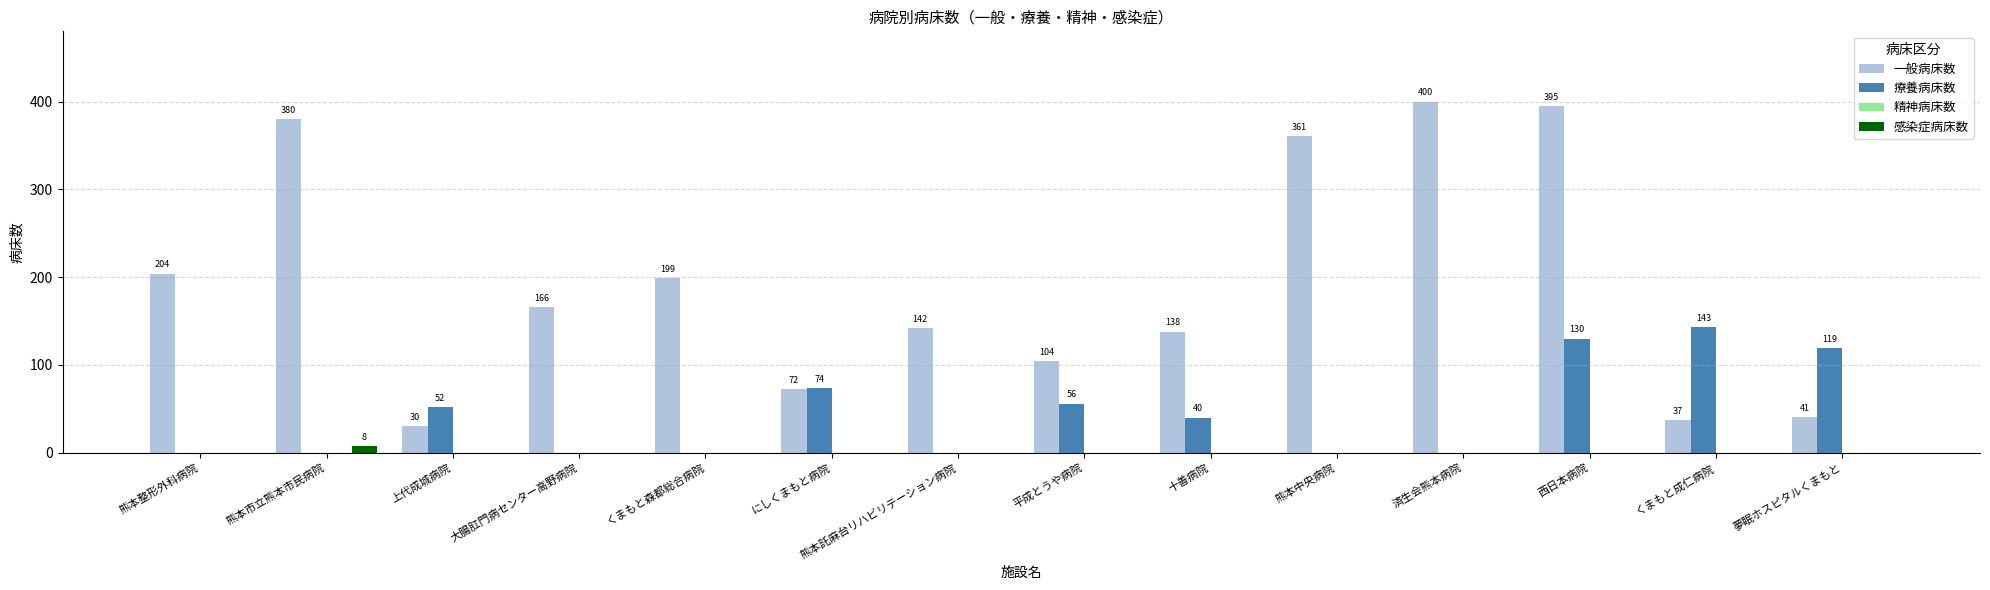

Are the bars horizontal?

No